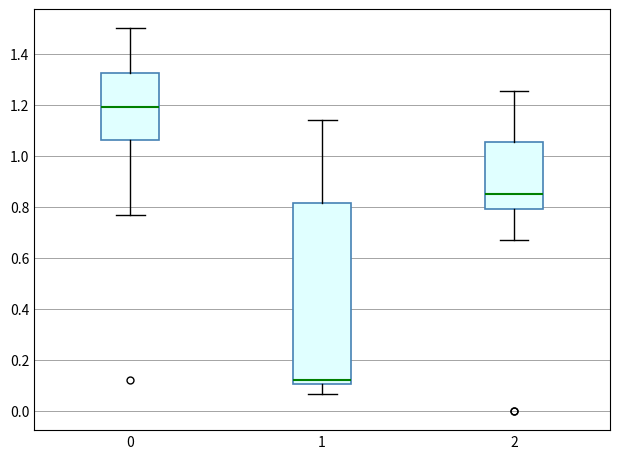

Reading left to right, read every box against the y-axis: the position of its median line, the range the box covers, and the ends of its whiskers. The values are not printed on the chart, so give them approximately, as read against the axis.

0: median 1.20, box 1.06 to 1.32, whiskers 0.76 to 1.50
1: median 0.12, box 0.10 to 0.82, whiskers 0.06 to 1.14
2: median 0.84, box 0.78 to 1.06, whiskers 0.68 to 1.26